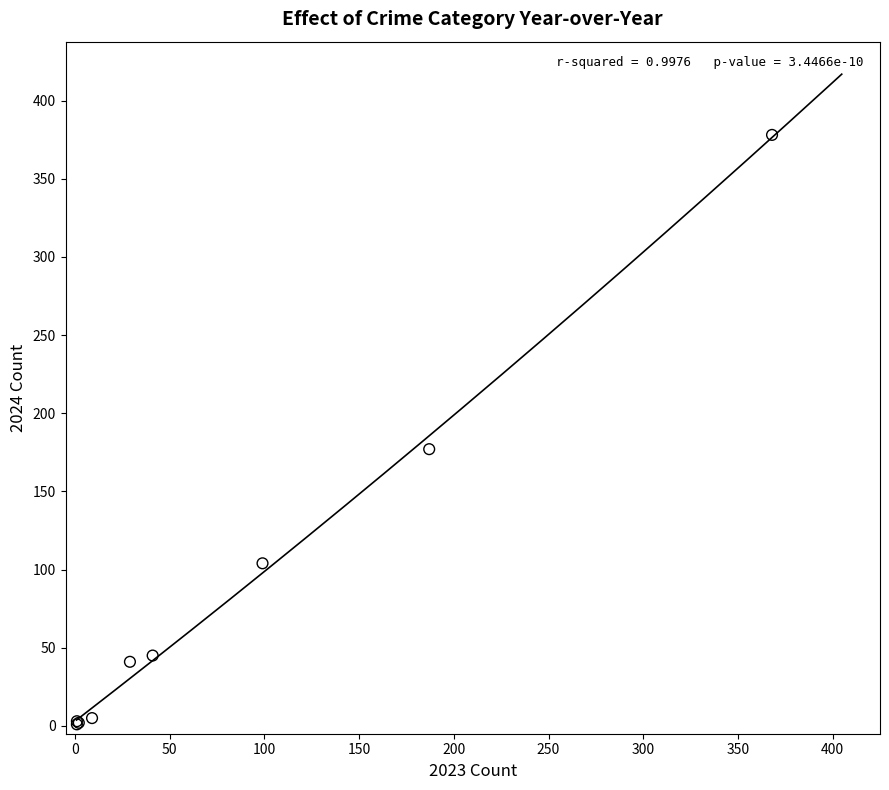

What Y value in the scatter plot is closest to 189?

177